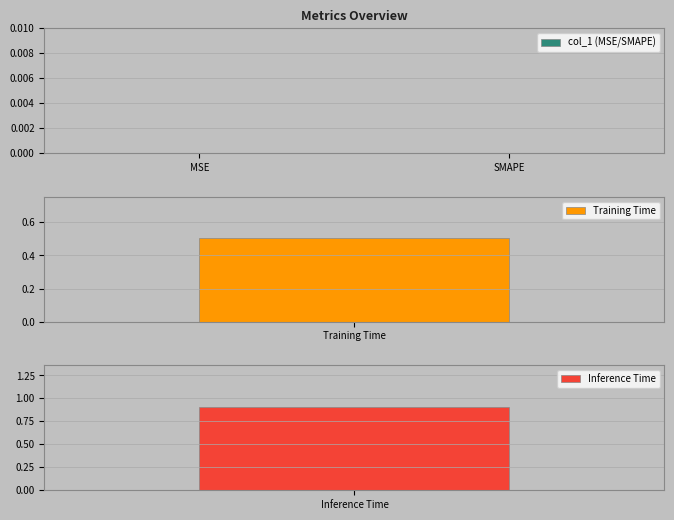

Reading right to left, transcribe all the data shown in this chart.

0.9	0.5	0.0	0.0